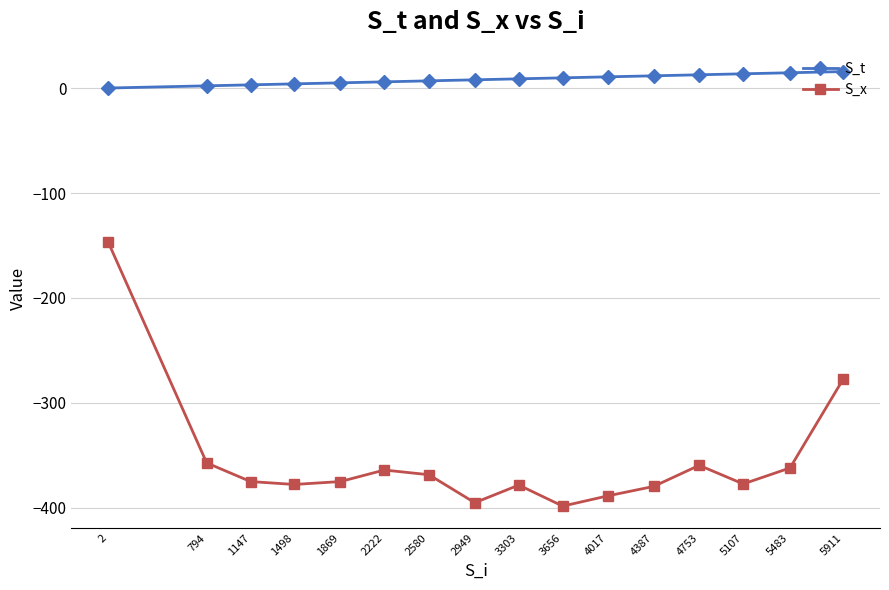

The S_x series shows -623.1 at 2580. True or false?

False